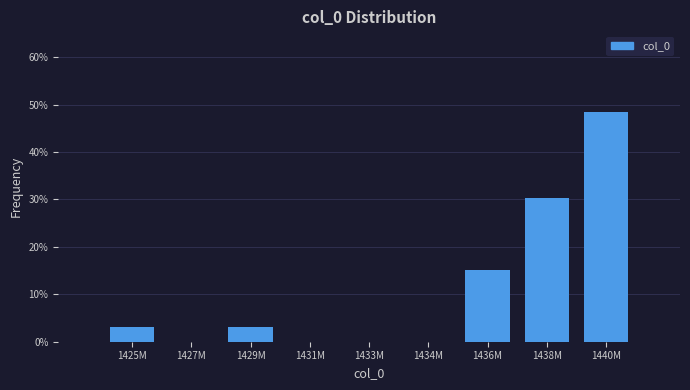

Are the bars horizontal?

No